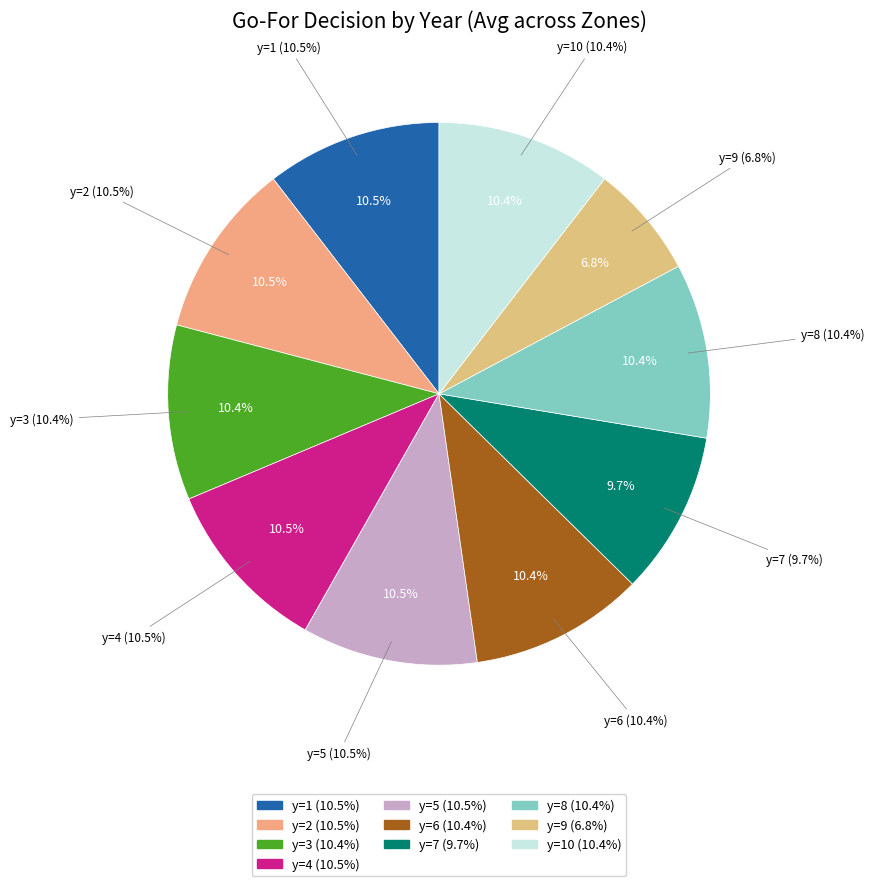

Count the number of slices in the pie.

10